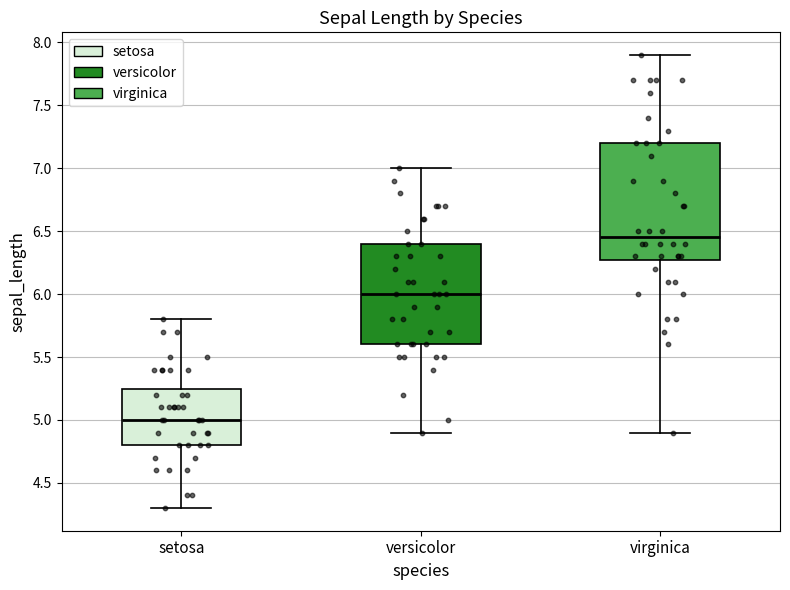

Comparing the boxes themselves (not the whiskers), which one is the tallest?

virginica